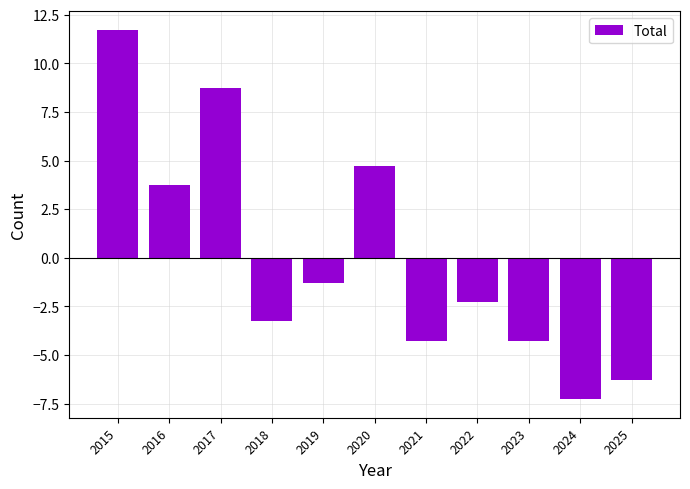

Reading left to right, transcribe all the data shown in this chart.

11.7	3.7	8.7	-3.3	-1.3	4.7	-4.3	-2.3	-4.3	-7.3	-6.3